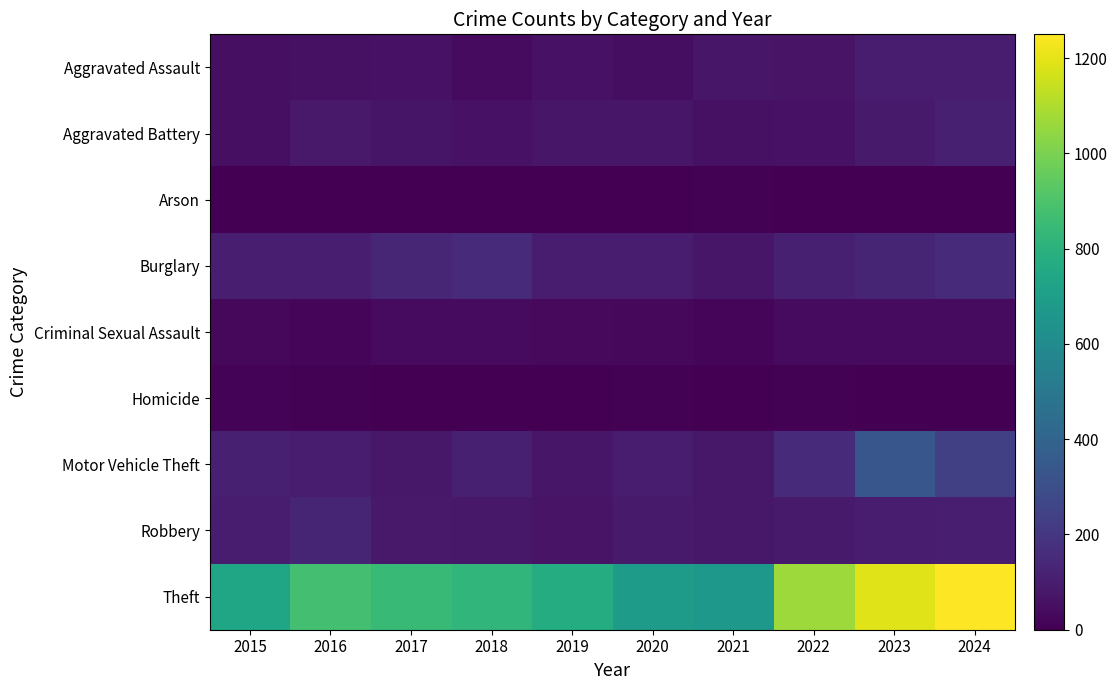

At 2017, list the series in order from smallest to largest.

Arson, Homicide, Criminal Sexual Assault, Aggravated Assault, Aggravated Battery, Motor Vehicle Theft, Robbery, Burglary, Theft